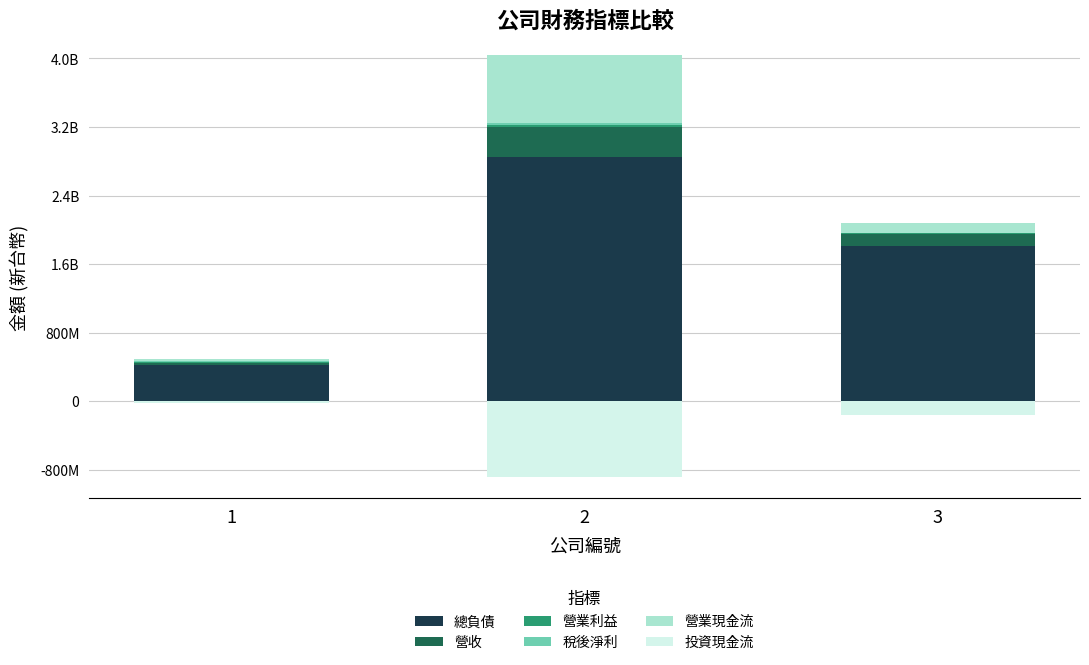

What is the sum of the 稅後淨利 values at 1 and 3?

9533604